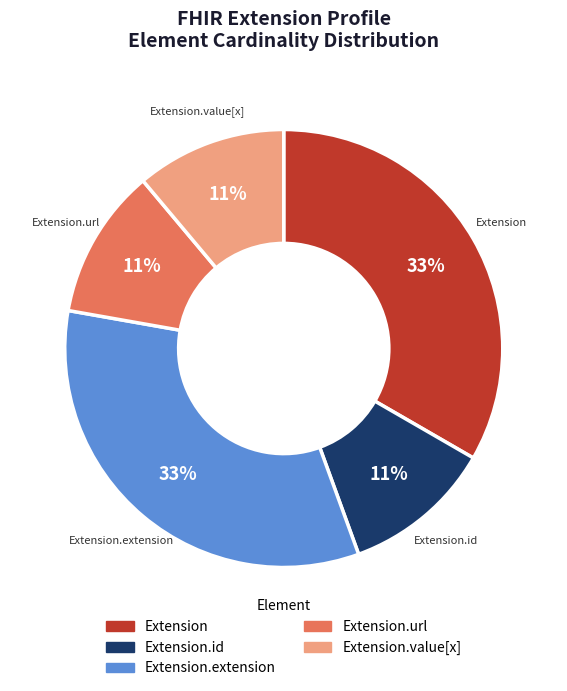

To the nearest percent, what is the difference between the largest and smallest slice percentages?

22%